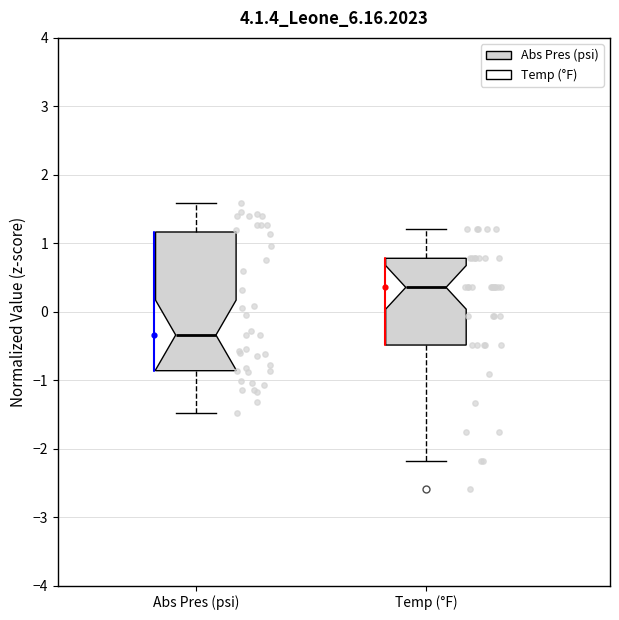

Comparing the boxes themselves (not the whiskers), which one is the tallest?

Abs Pres (psi)